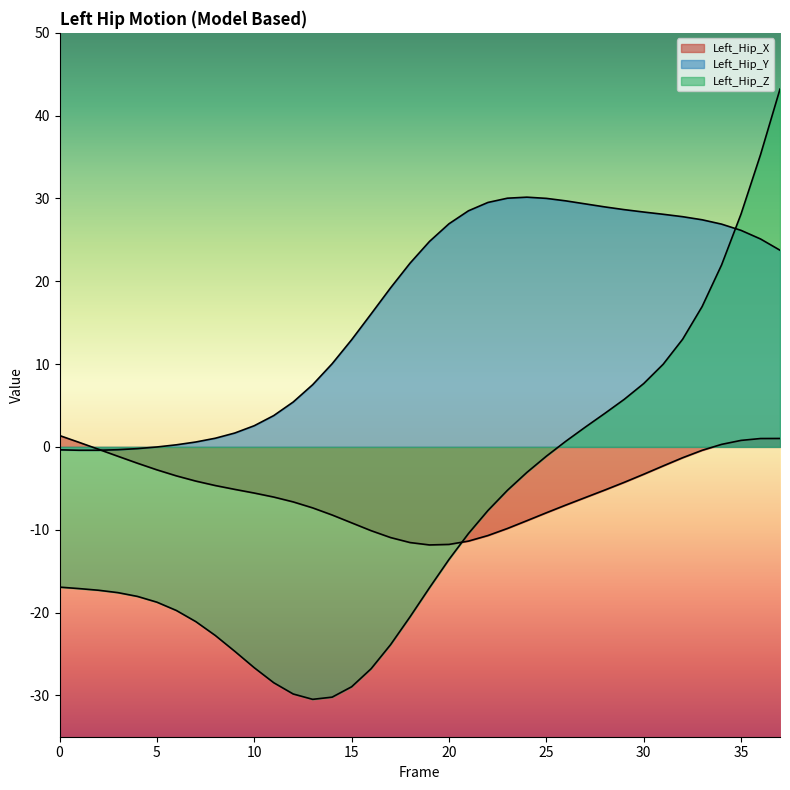

How many data points in Left_Hip_Y are less than 23?

19